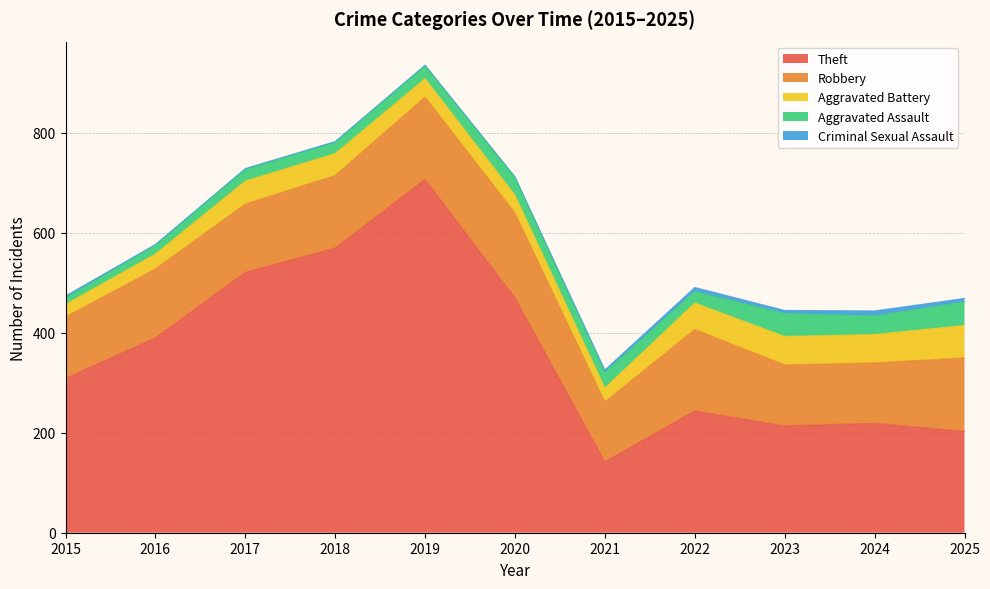

Which category has the highest value across all series?

2019